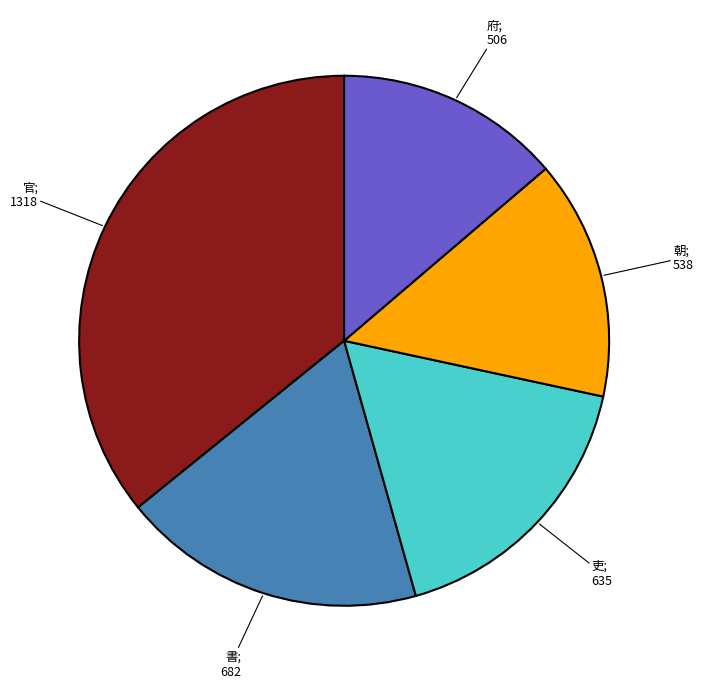

Is there any slice that represents more than half of the pie?

No